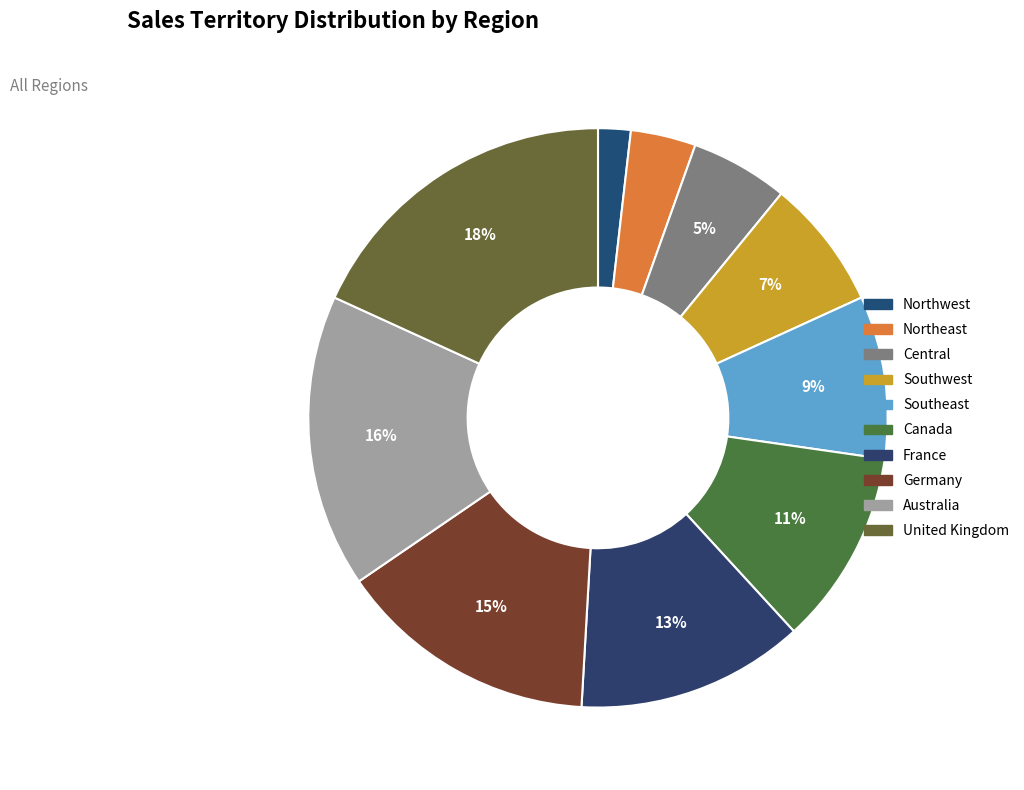

Is it true that Northwest is 2% of the pie?

True